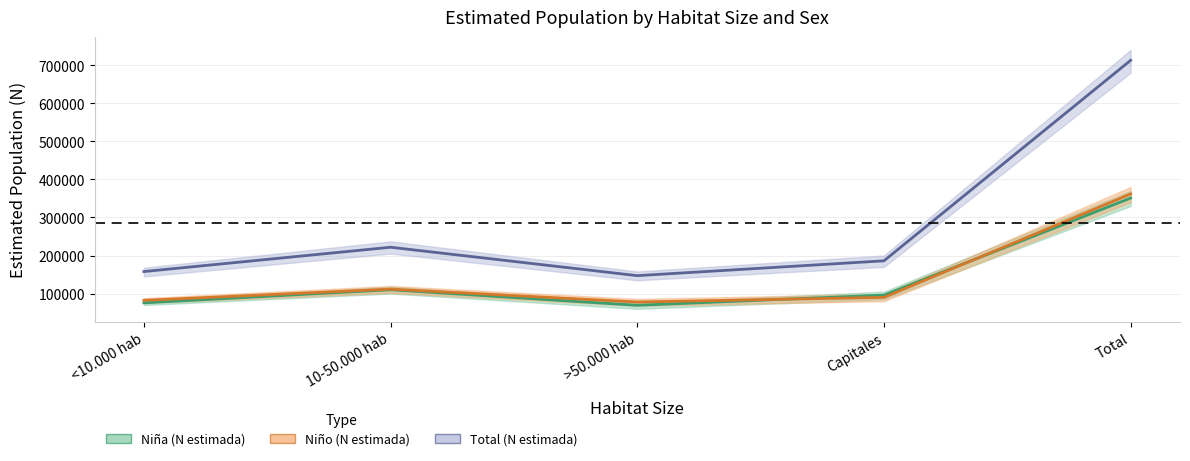

What is the highest value of the Total (N estimada) series?

712661